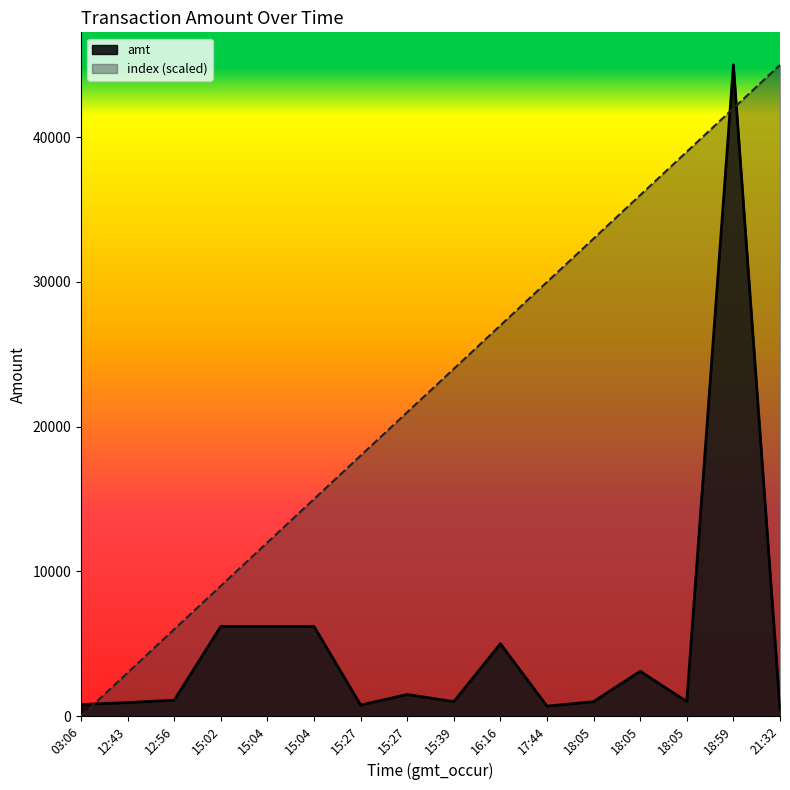

What is the spread (max minus min) of values at 15:02?

2800.0